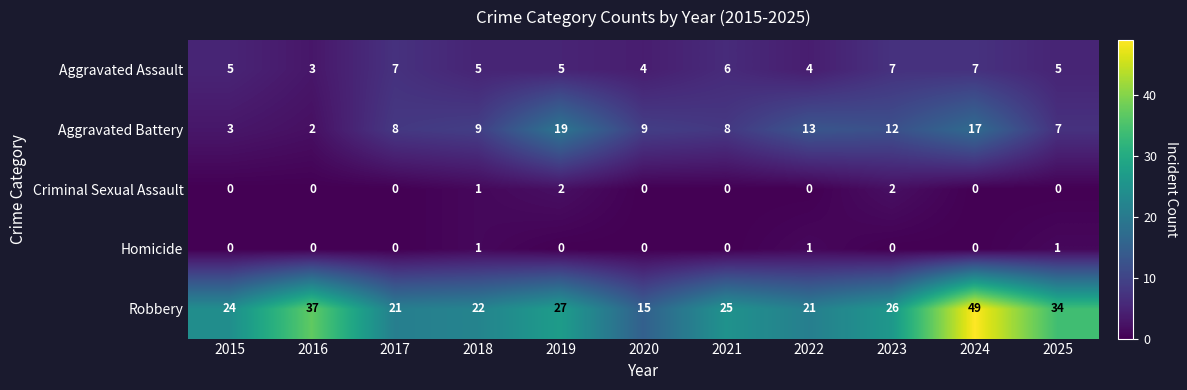

Is it true that Aggravated Battery equals 8 at 2021?

True